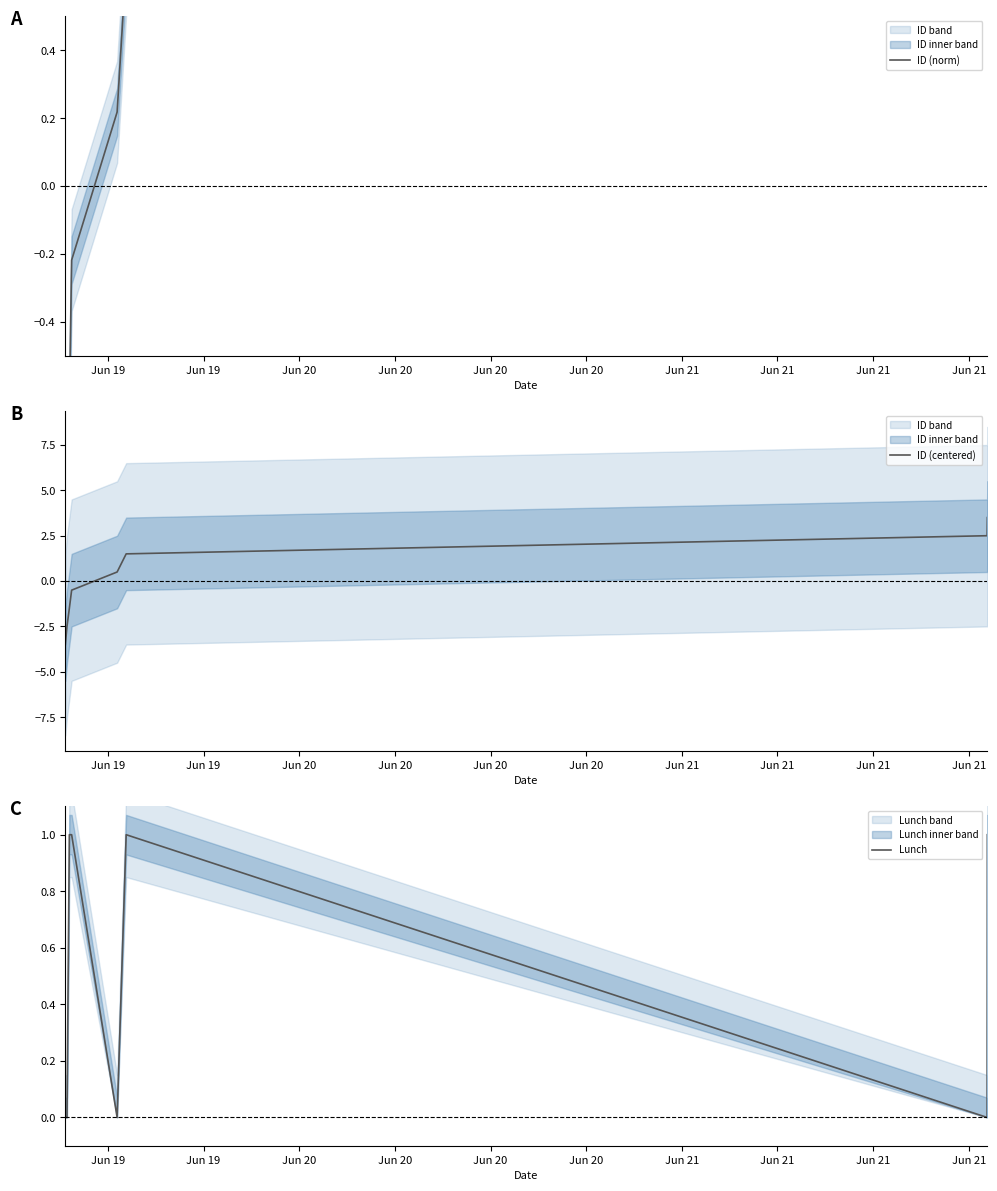

What is the minimum value shown in the chart?

-3.5